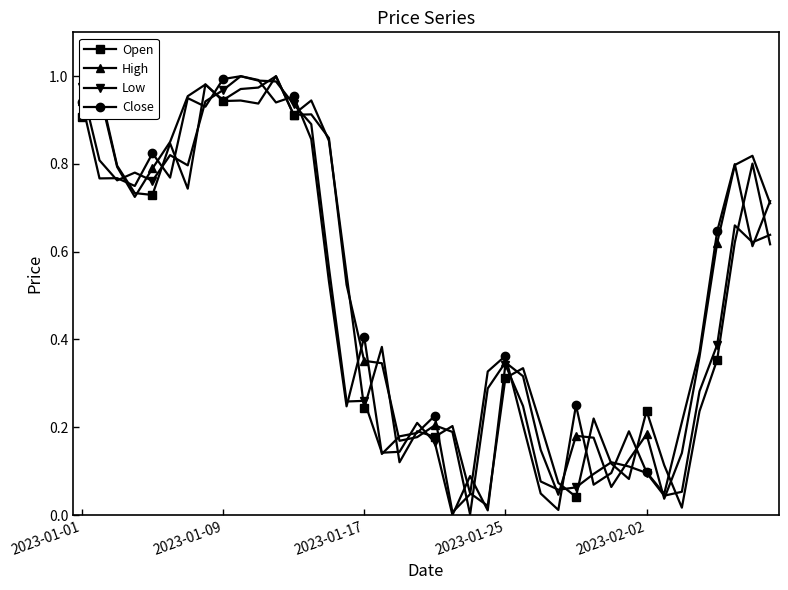

What are all the series names shown in the legend?

Open, High, Low, Close